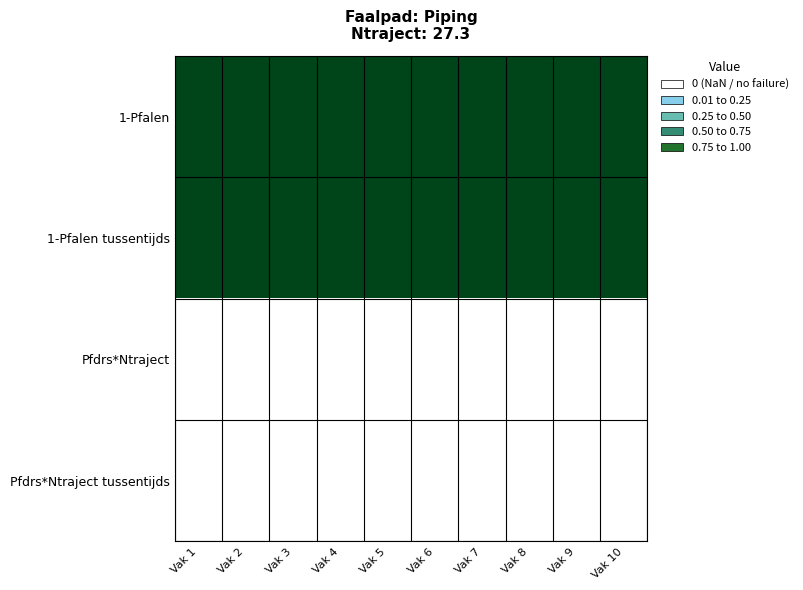

How many series are shown in this chart?

4